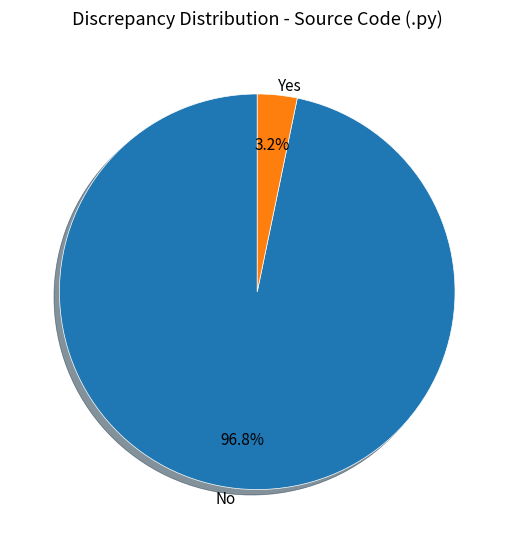

Does Yes account for over 50% of the chart?

No